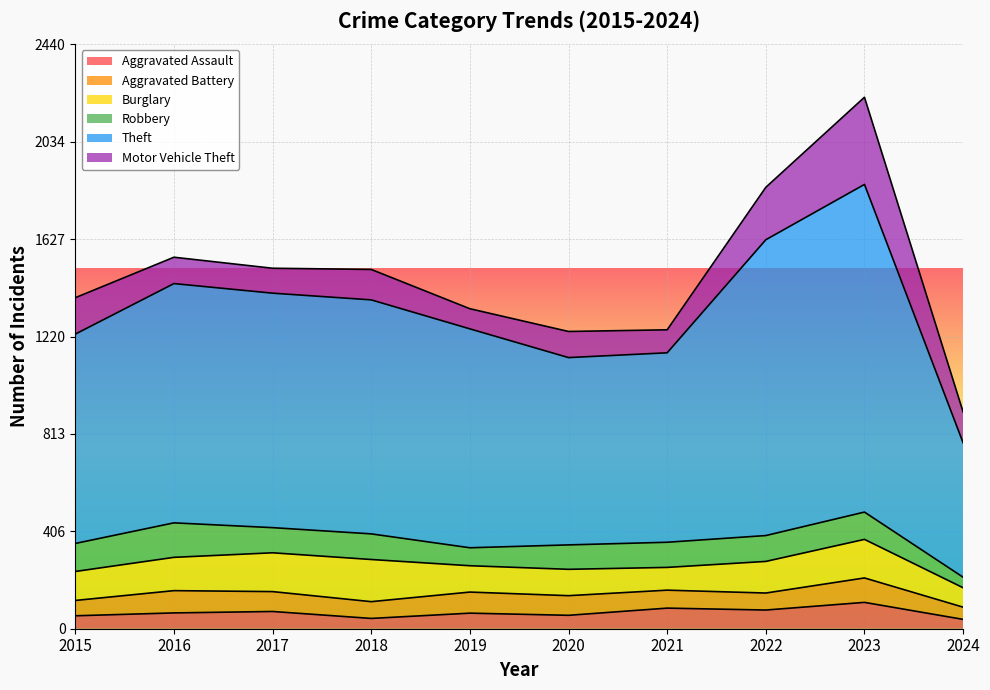

Reading left to right, list all the values displayed in this chart.

Aggravated Assault: 54	66	72	43	65	56	86	78	110	39
Aggravated Battery: 64	93	83	70	88	82	75	71	102	51
Burglary: 121	139	162	176	110	110	95	132	161	81
Robbery: 117	144	105	107	75	102	105	108	114	44
Theft: 874	999	979	977	914	782	791	1235	1368	561
Motor Vehicle Theft: 152	110	104	127	84	109	96	219	364	129